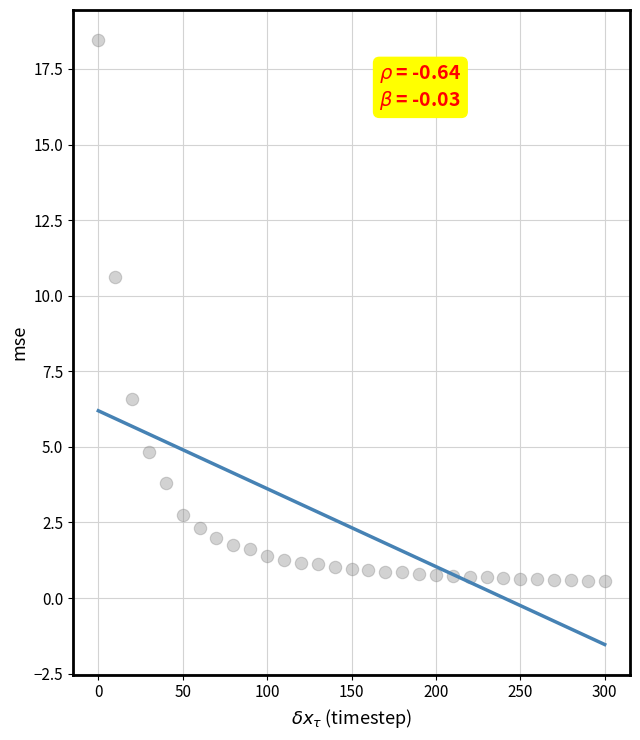

What Y value in the scatter plot is closest to 9?

10.6